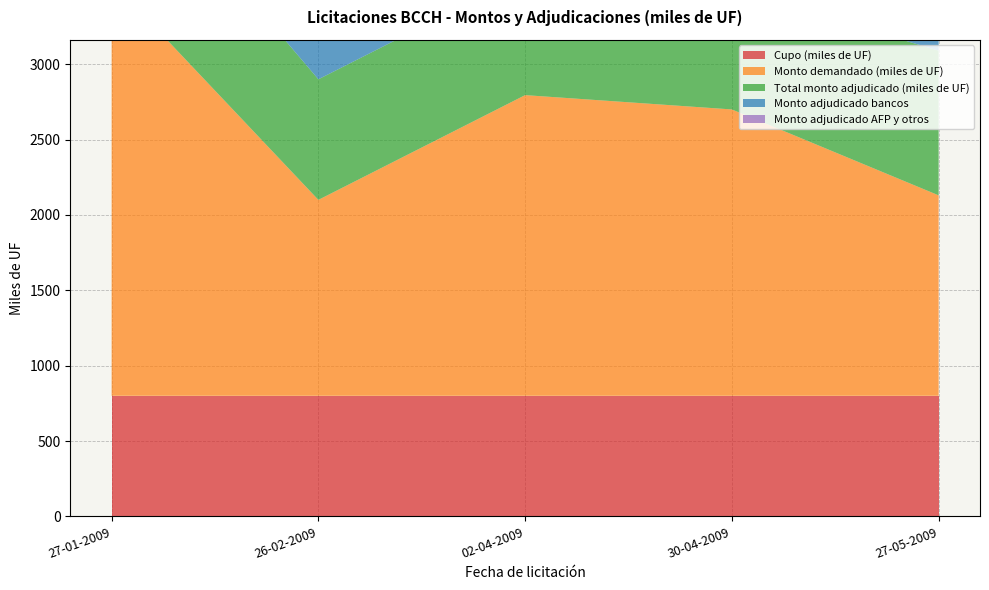

Reading right to left, extract all data points from this chart.

Cupo (miles de UF): 27-05-2009=800	30-04-2009=800	02-04-2009=800	26-02-2009=800	27-01-2009=800
Monto demandado (miles de UF): 27-05-2009=1330	30-04-2009=1900	02-04-2009=1995	26-02-2009=1300	27-01-2009=2750
Total monto adjudicado (miles de UF): 27-05-2009=960	30-04-2009=800	02-04-2009=800	26-02-2009=800	27-01-2009=960
Monto adjudicado bancos: 27-05-2009=960	30-04-2009=310	02-04-2009=640	26-02-2009=480	27-01-2009=460
Monto adjudicado AFP y otros: 27-05-2009=0	30-04-2009=490	02-04-2009=160	26-02-2009=320	27-01-2009=500